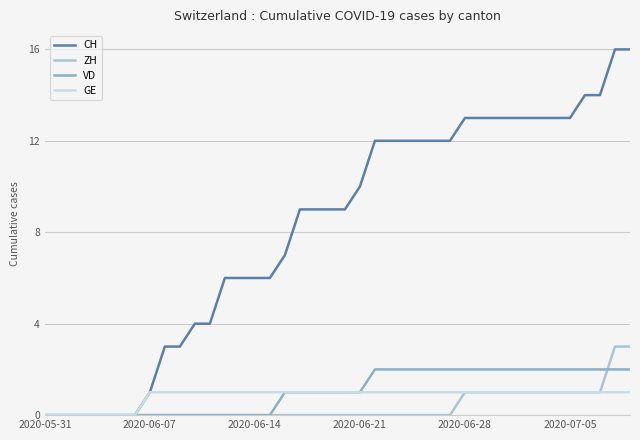

What are all the series names shown in the legend?

CH, ZH, VD, GE